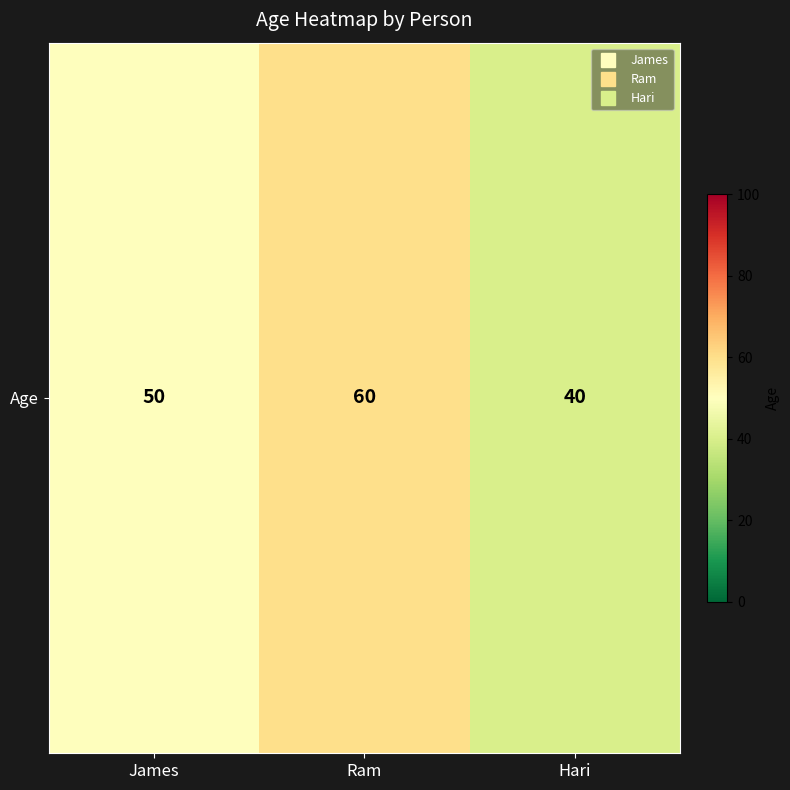

What is the change in value from James to Hari?

-10